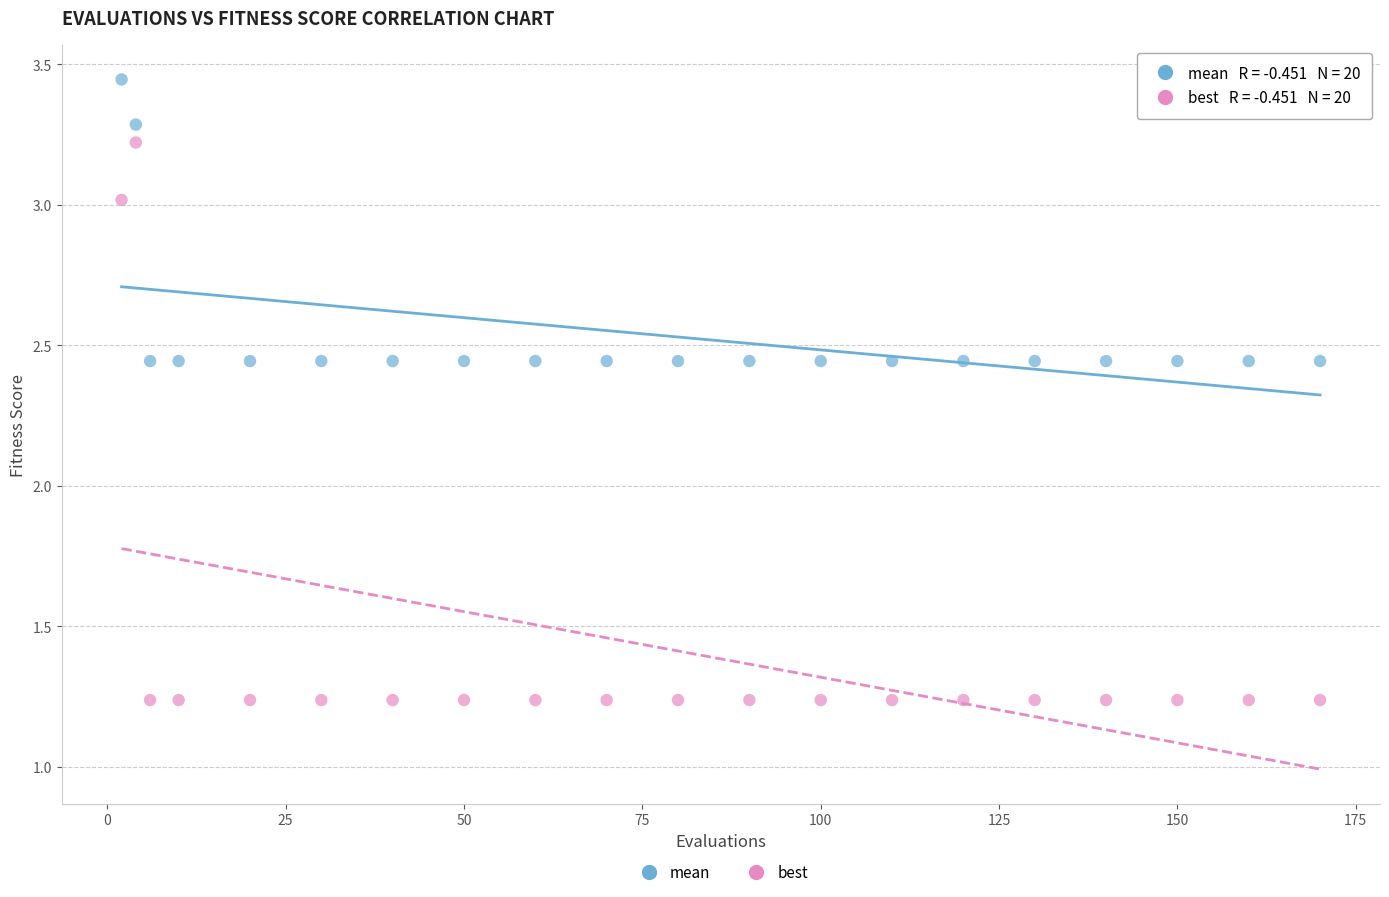

Which series has the widest spread of Y values?

best